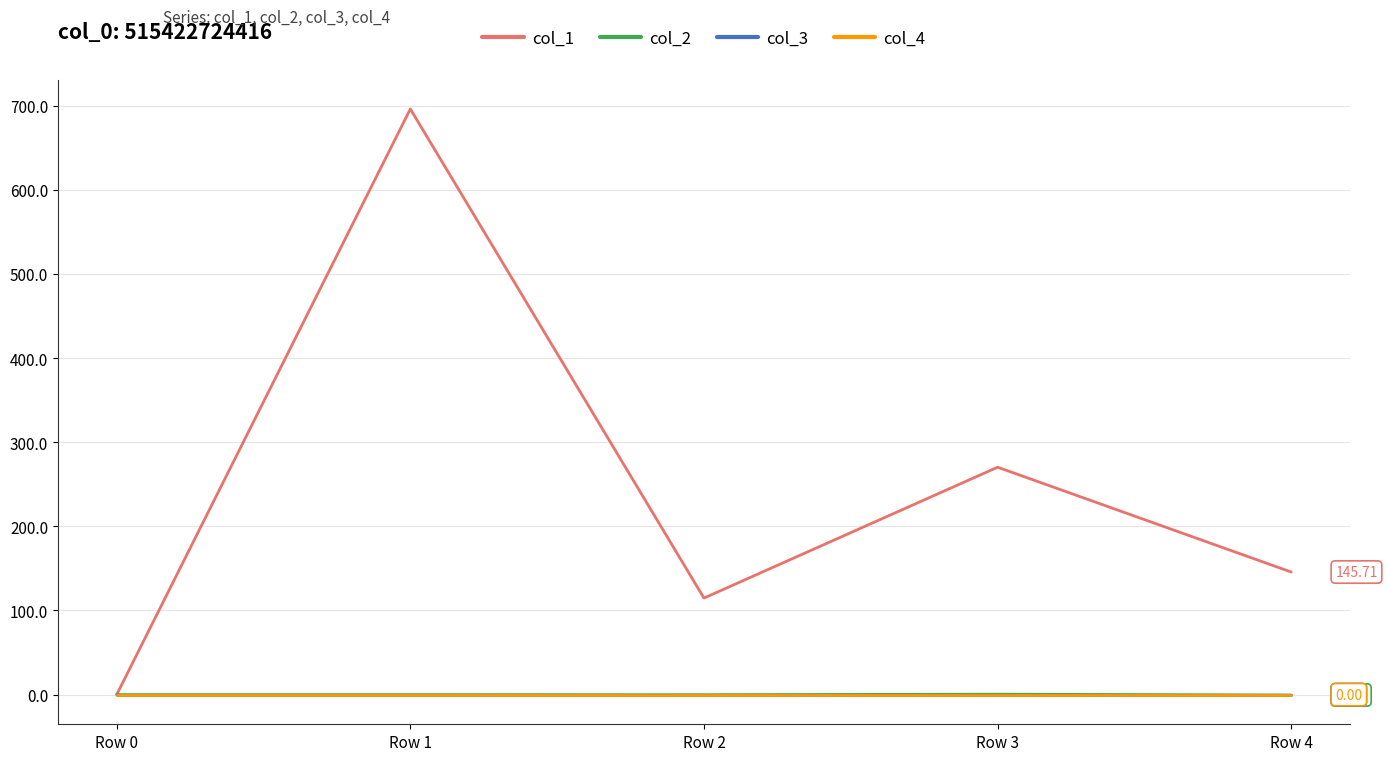

Is this an area chart (filled region under the line)?

No